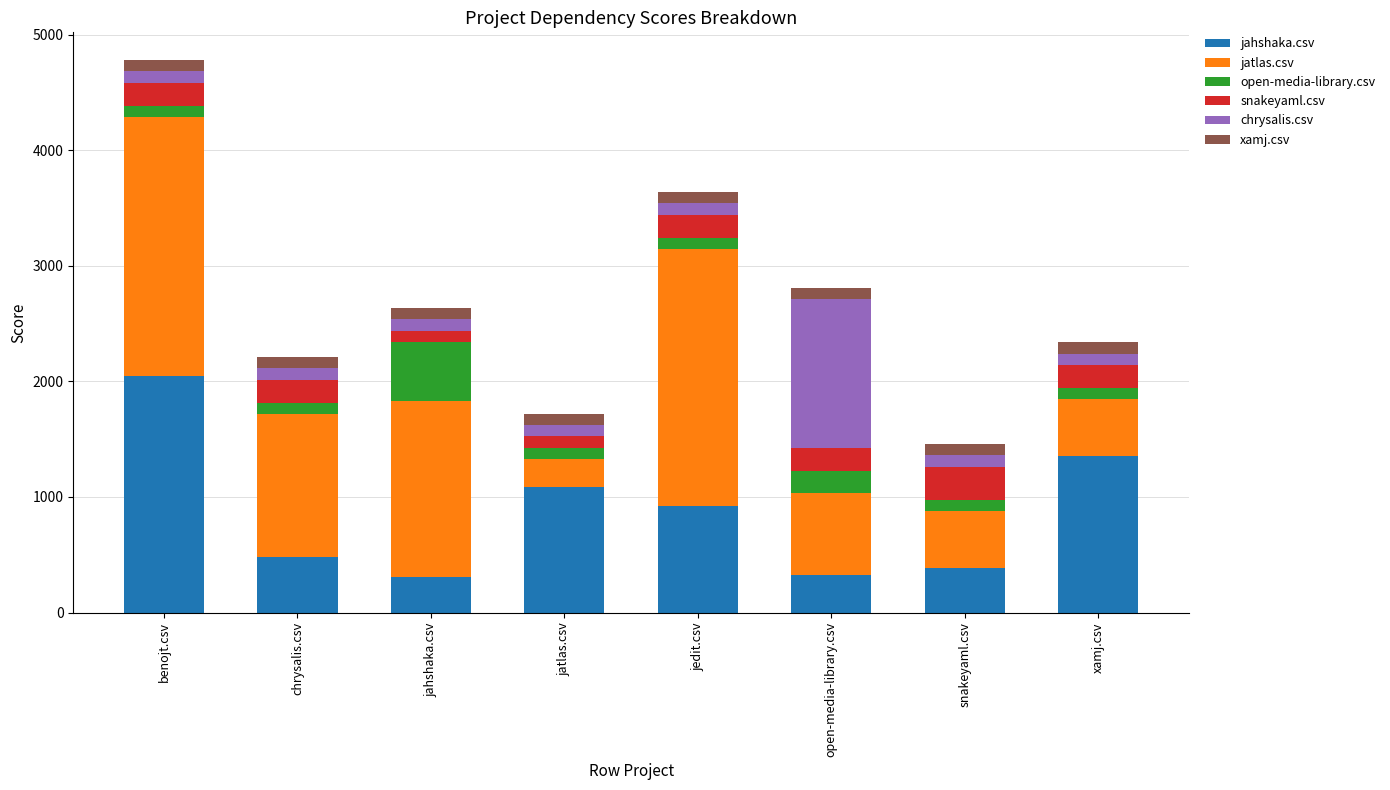

At which label does jahshaka.csv reach its peak?

benojt.csv